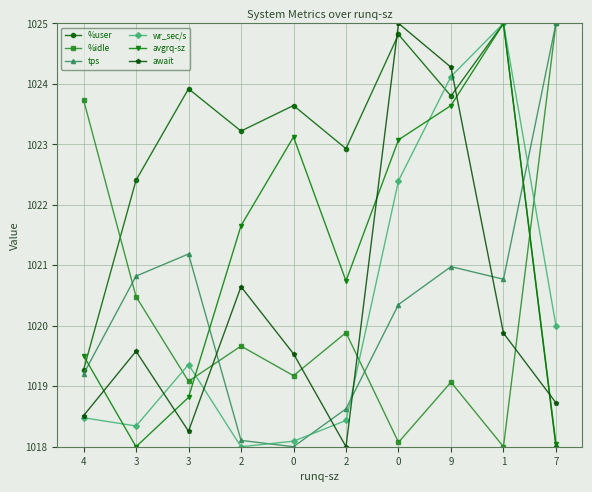

How many lines are shown in the chart?

6